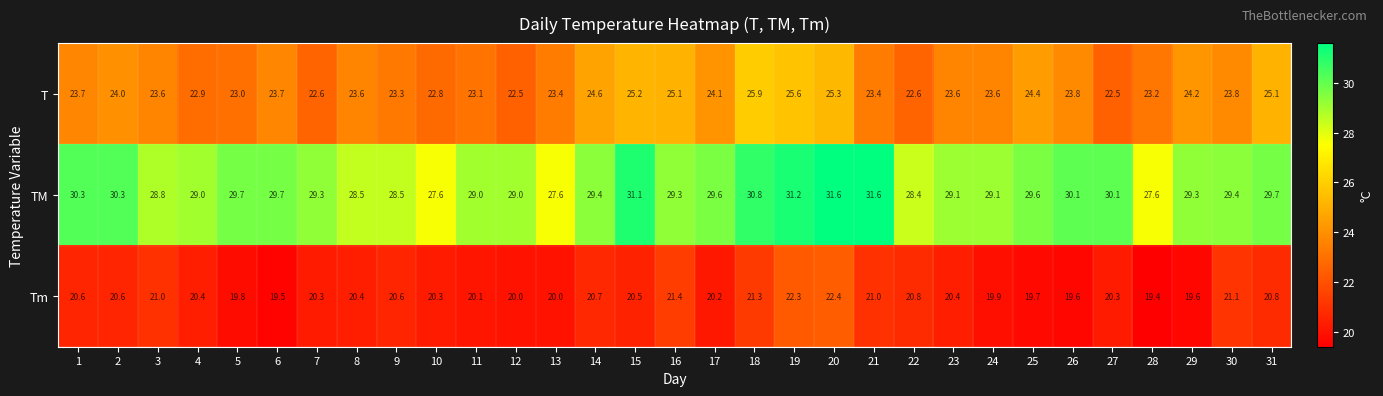

What is the highest value of the T series?

25.9